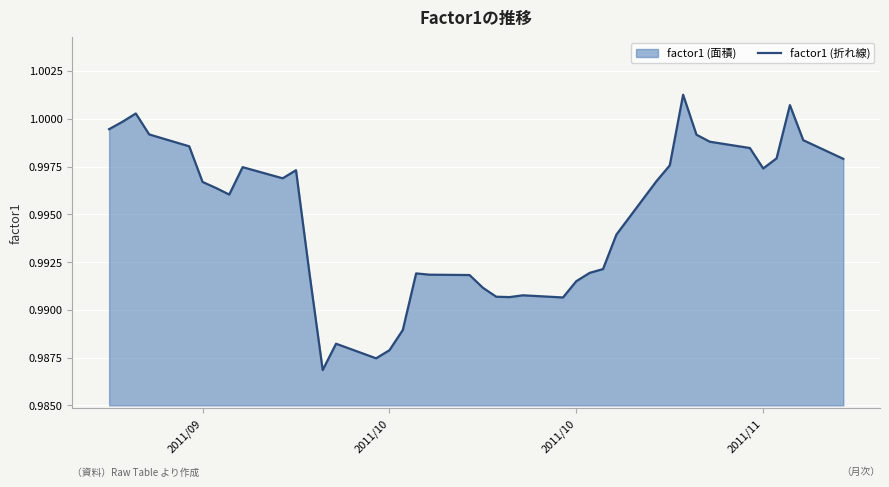

True or false: the data shows 1.6 at 10.

False